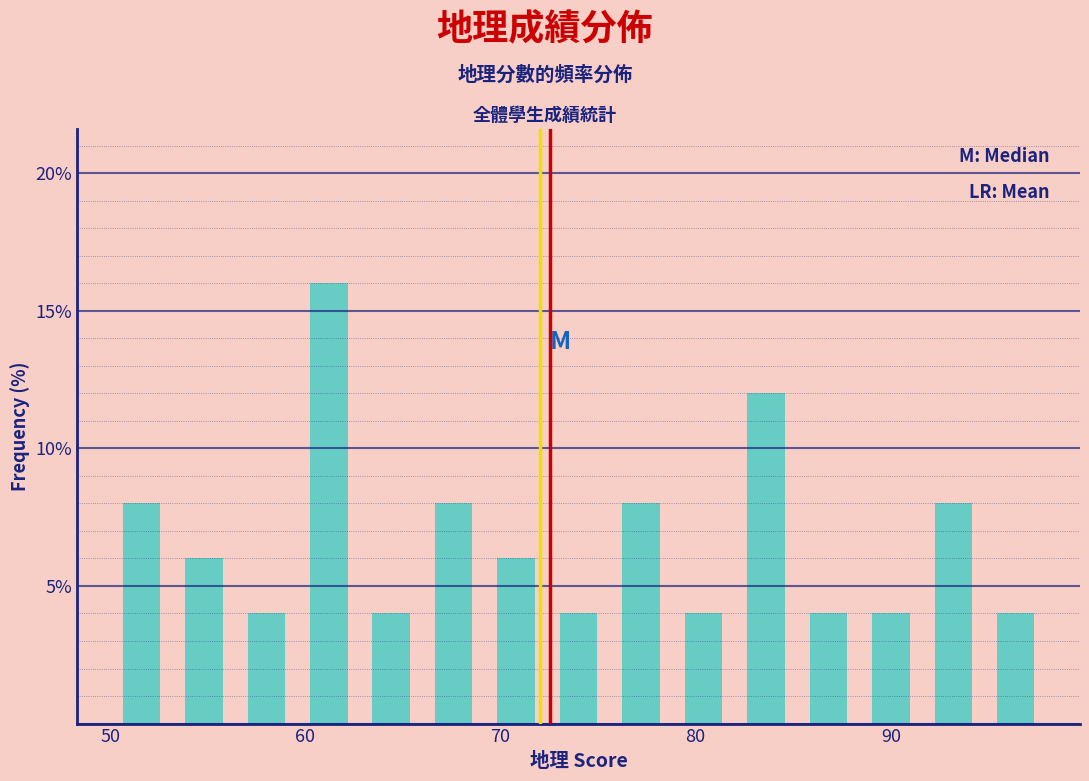

Around what value on the x-axis is the tallest bar? Give the approximate position of its centre, as read against the axis.

61